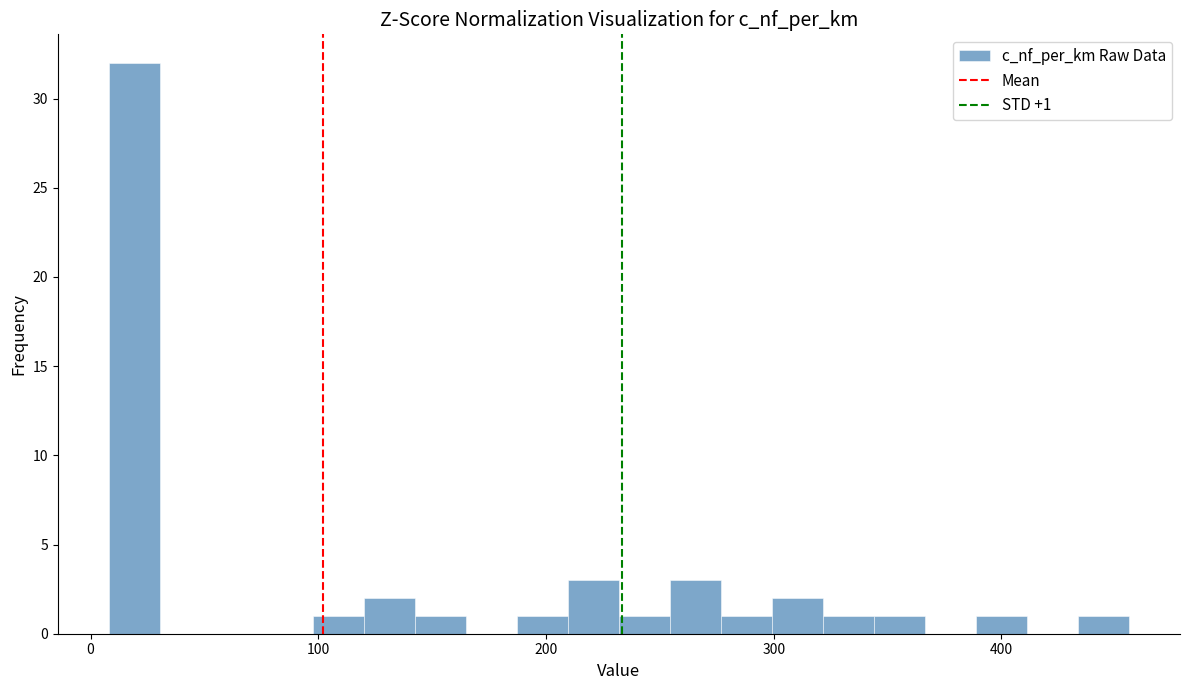

Around what value on the x-axis is the tallest bar? Give the approximate position of its centre, as read against the axis.

20